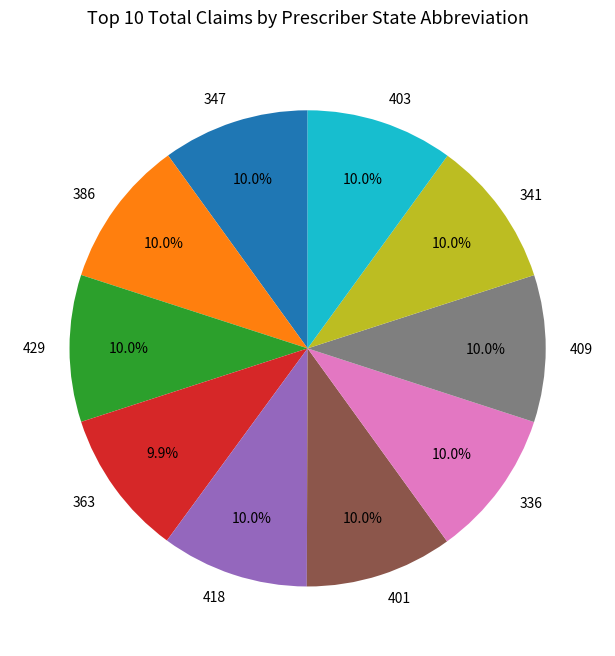

What percentage is the 341 slice, to the nearest percent?

10%